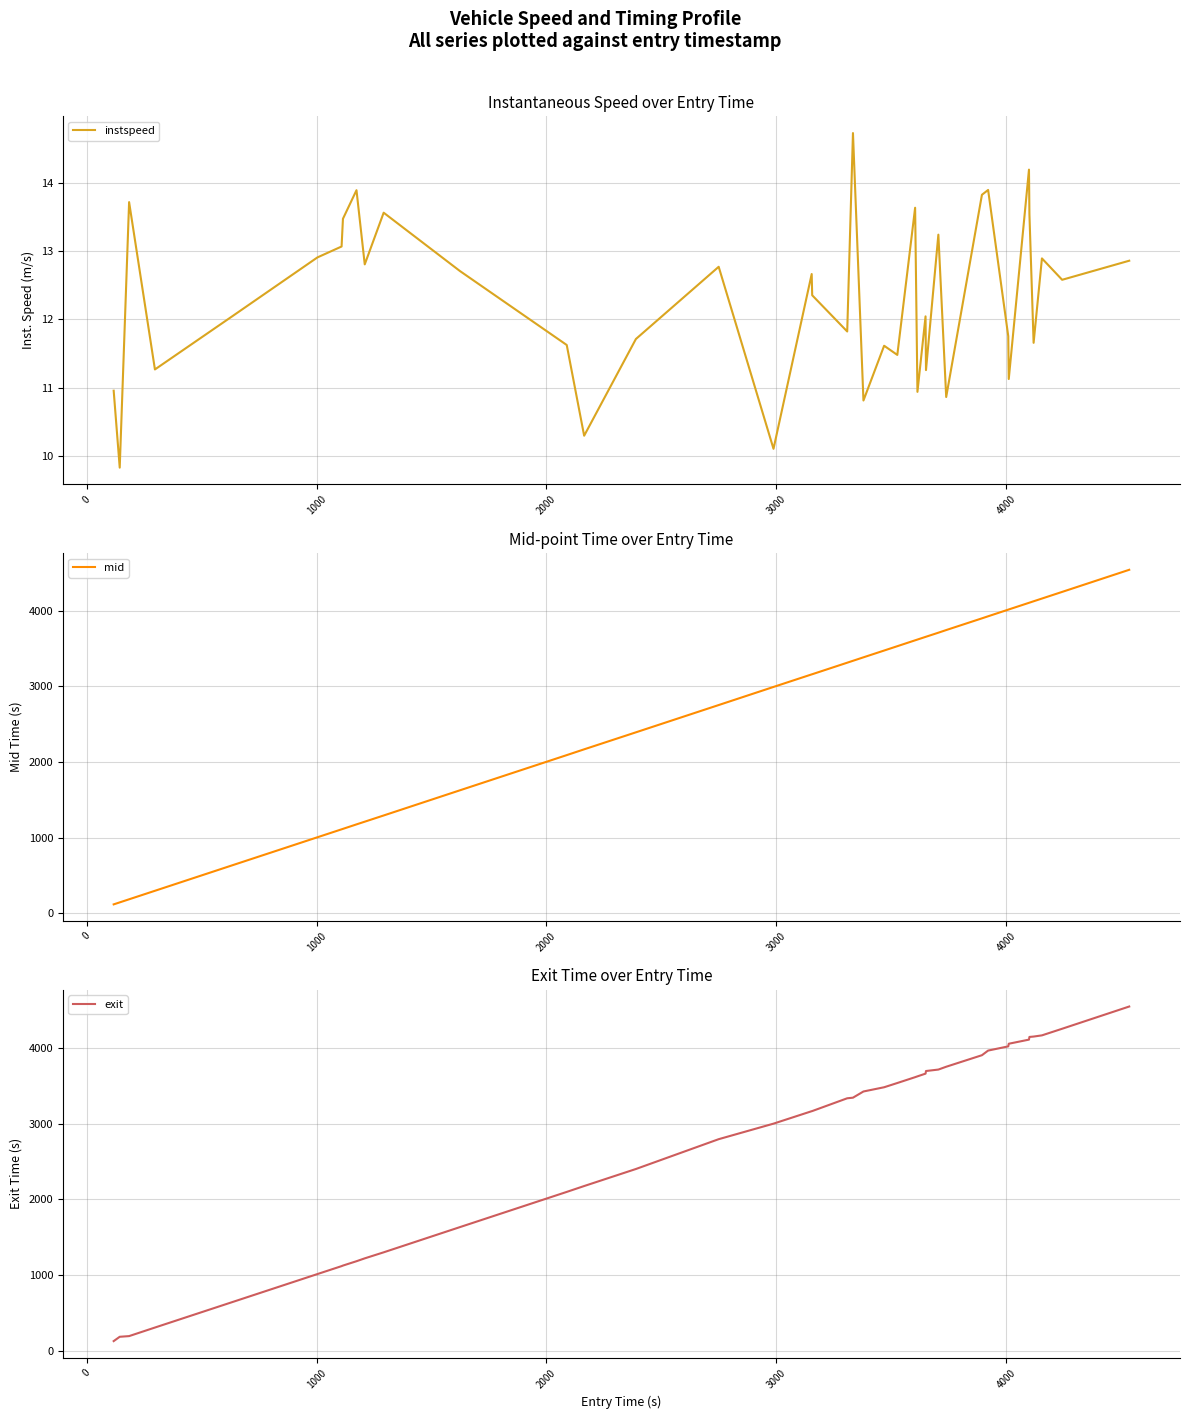

How many data points does each series have?

40